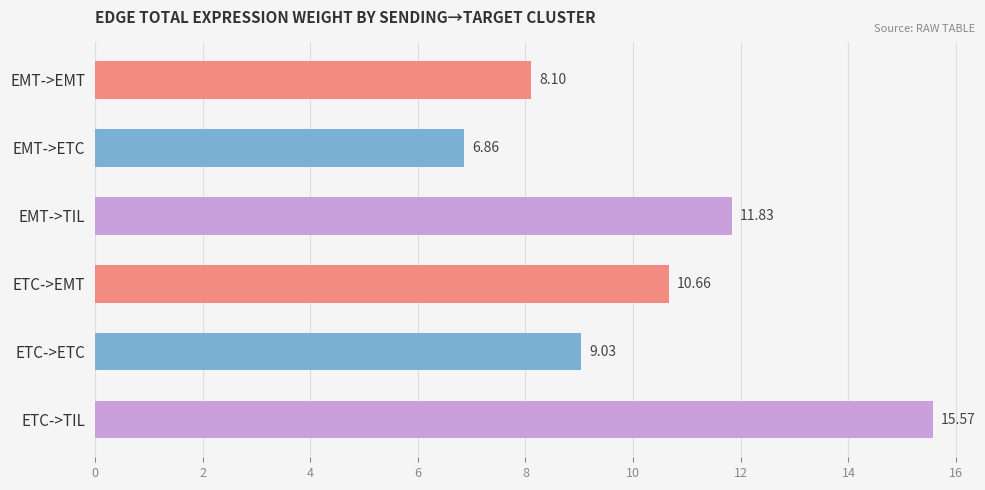

Approximately how many times larger is the value at EMT->EMT compared to ETC->EMT?

0.8